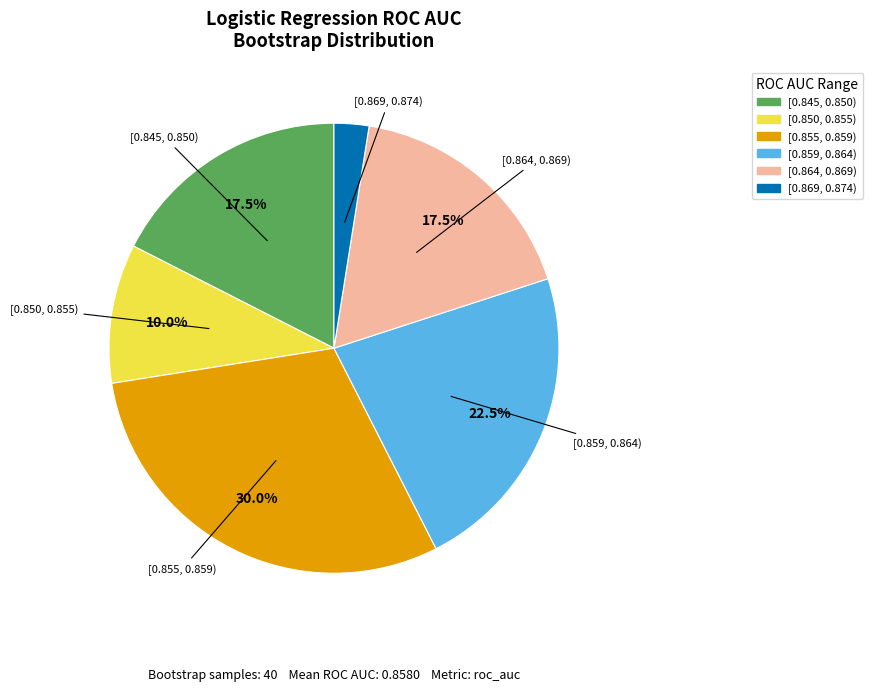

Is there any slice that represents more than half of the pie?

No